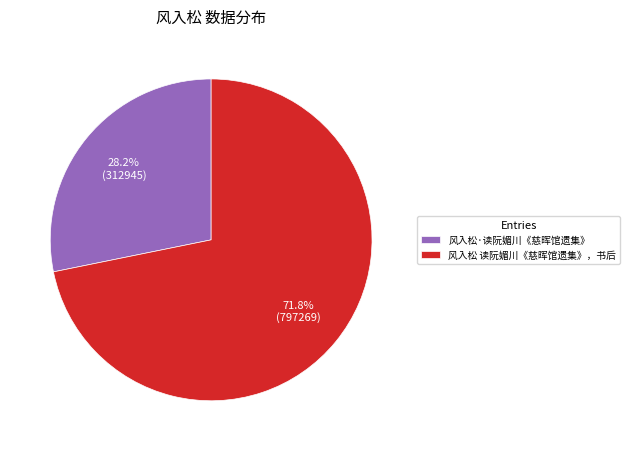

To the nearest percent, what is the difference between the largest and smallest slice percentages?

44%